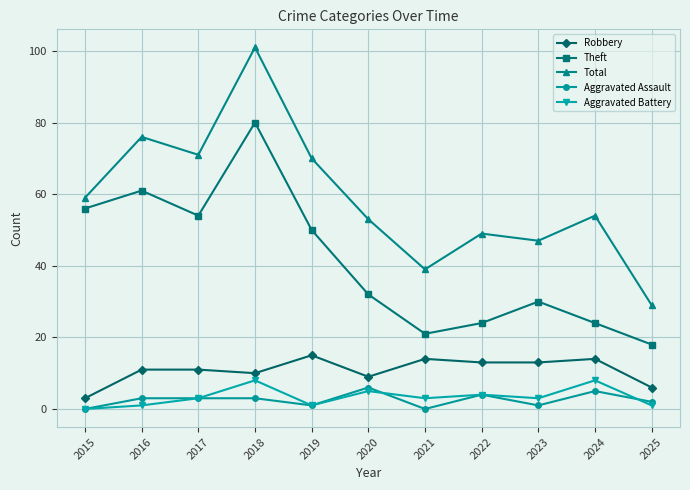

What are all the series names shown in the legend?

Robbery, Theft, Total, Aggravated Assault, Aggravated Battery